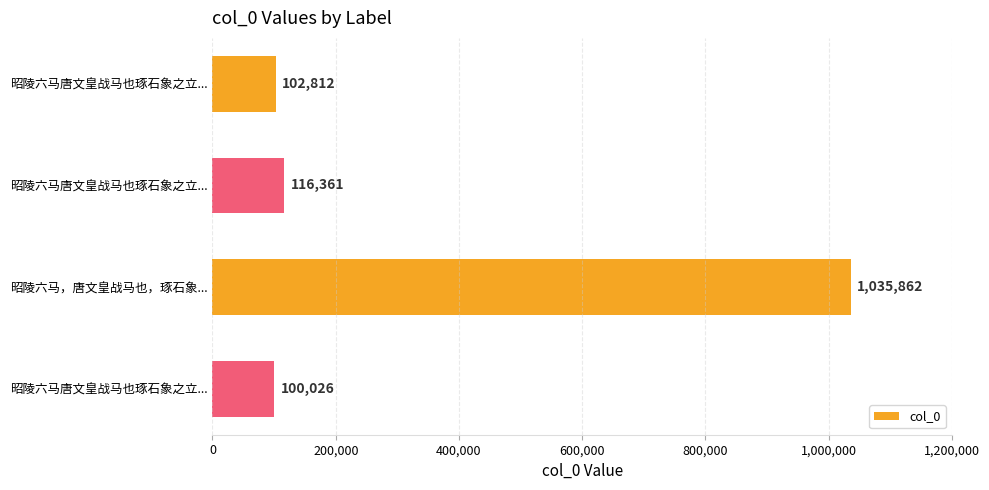

What is the minimum value shown in the chart?

100026